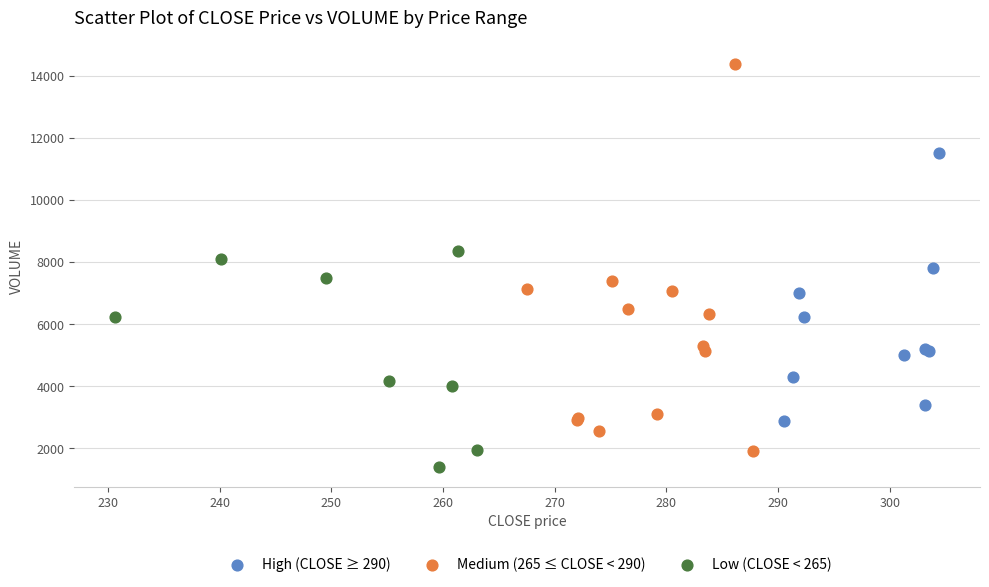

Which series has the largest Y range (max minus min)?

Medium (265 ≤ CLOSE < 290)